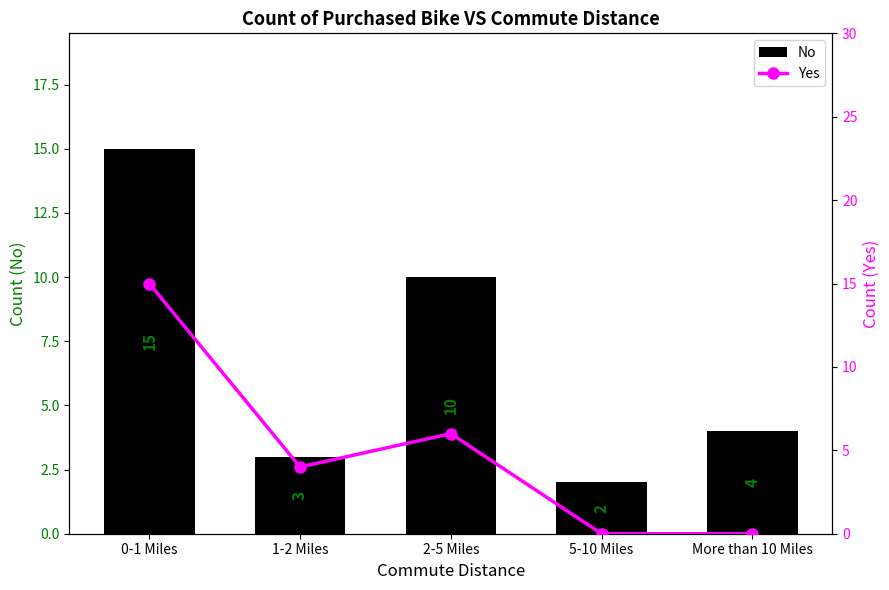

What are all the series names shown in the legend?

No, Yes